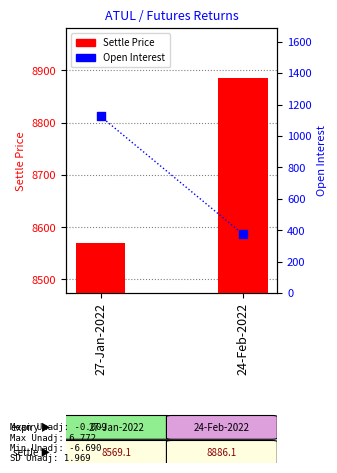

Is the value of Settle Price at 24-Feb-2022 greater than the value of Open Interest at 24-Feb-2022?

Yes